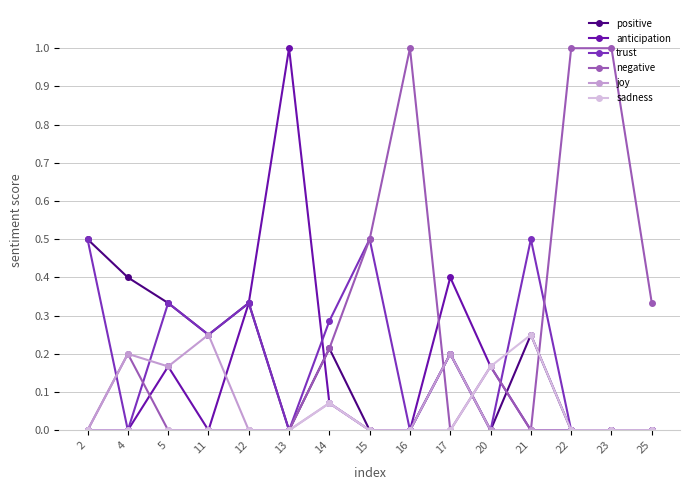

True or false: anticipation has more than 0 interior local peaks.

True